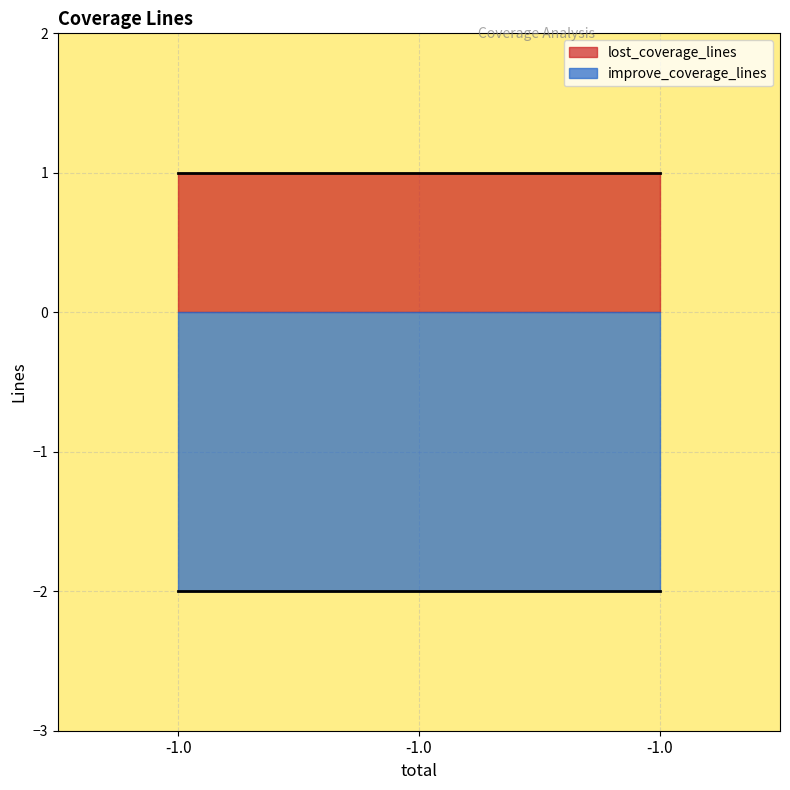

What are all the series names shown in the legend?

lost_coverage_lines, improve_coverage_lines